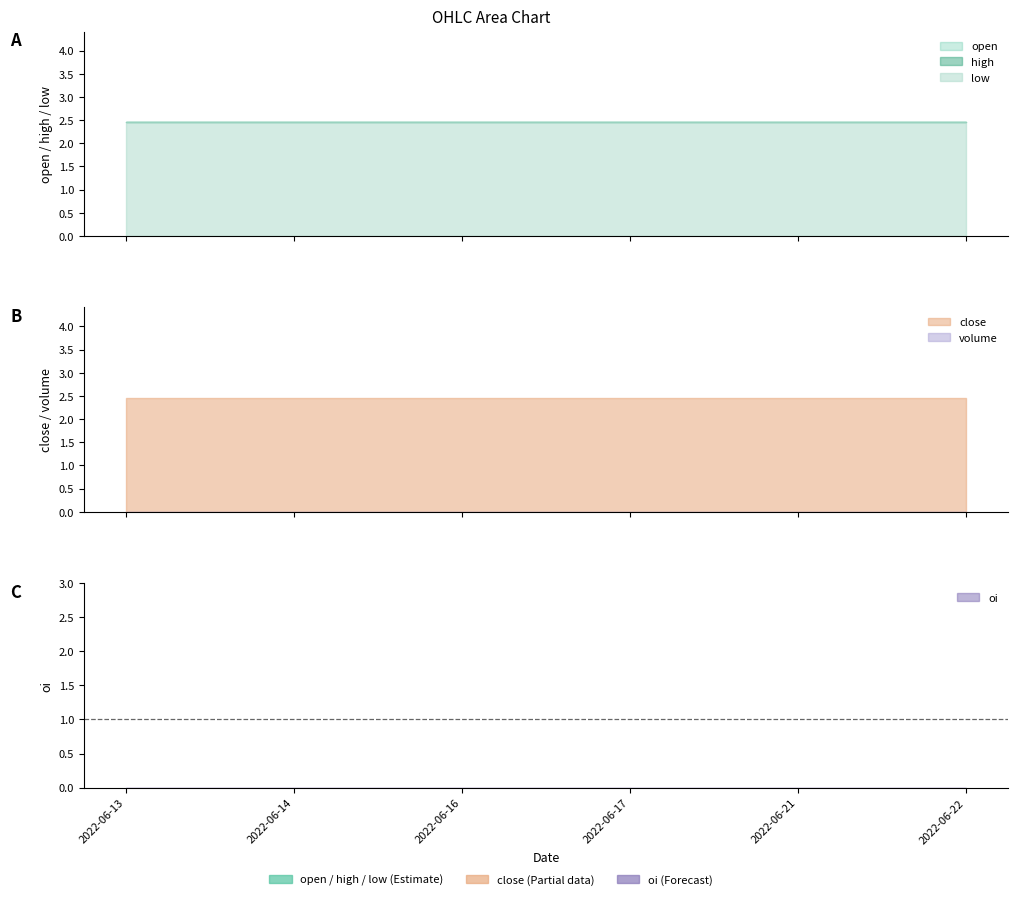

Does the chart display data point markers on the line(s)?

No